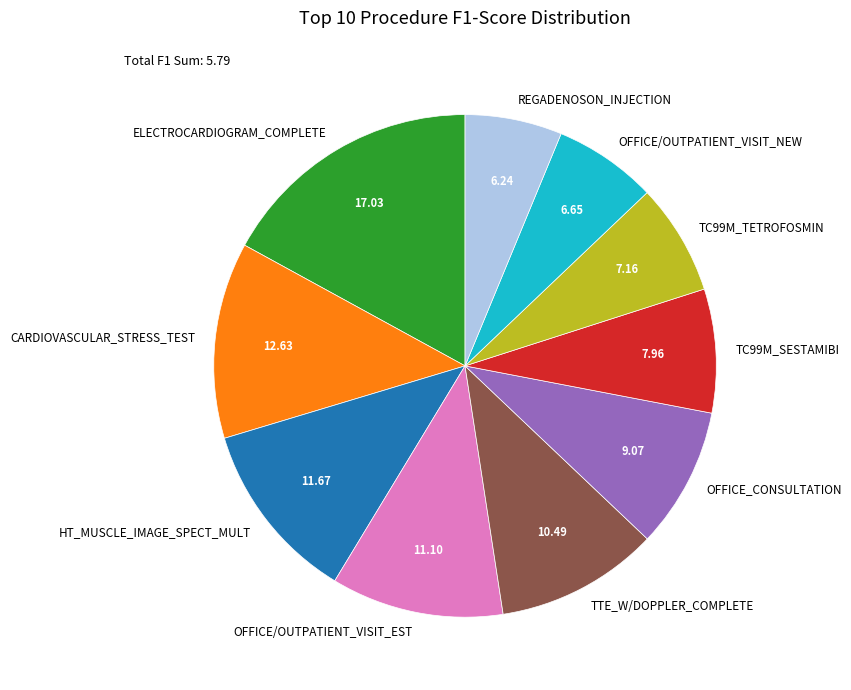

Does TC99M_TETROFOSMIN represent more than half of the total?

No